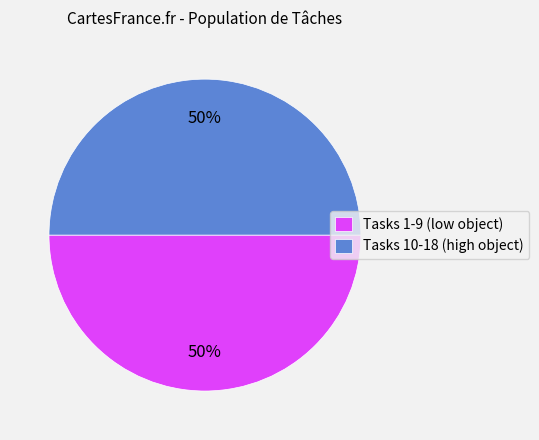

True or false: Tasks 1-9 (low object) accounts for 59% of the total.

False